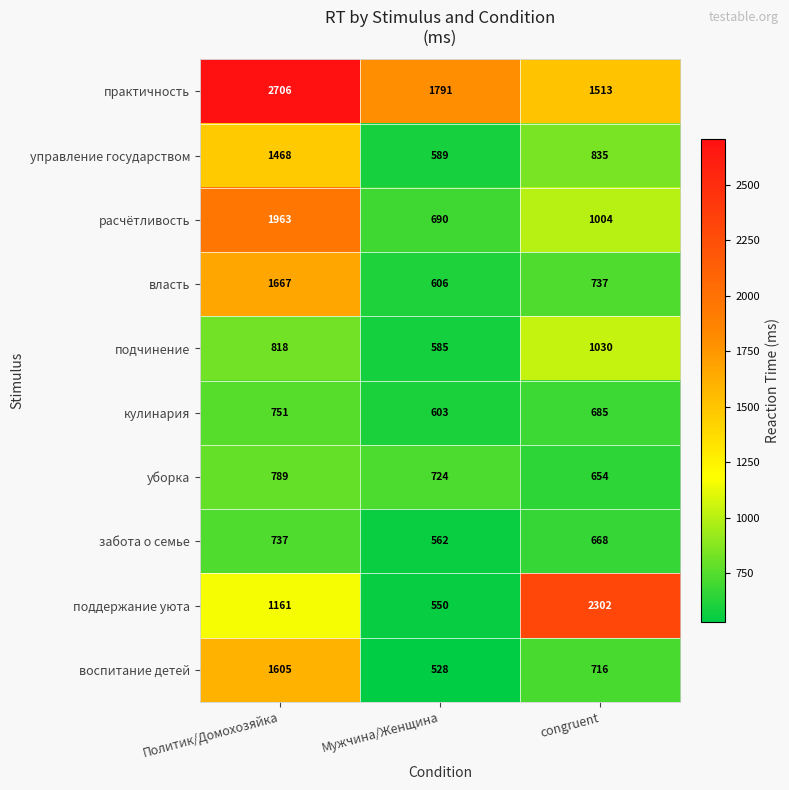

Reading left to right, list all the values displayed in this chart.

практичность: 2706	1791	1513
управление государством: 1468	589	835
расчётливость: 1963	690	1004
власть: 1667	606	737
подчинение: 818	585	1030
кулинария: 751	603	685
уборка: 789	724	654
забота о семье: 737	562	668
поддержание уюта: 1161	550	2302
воспитание детей: 1605	528	716